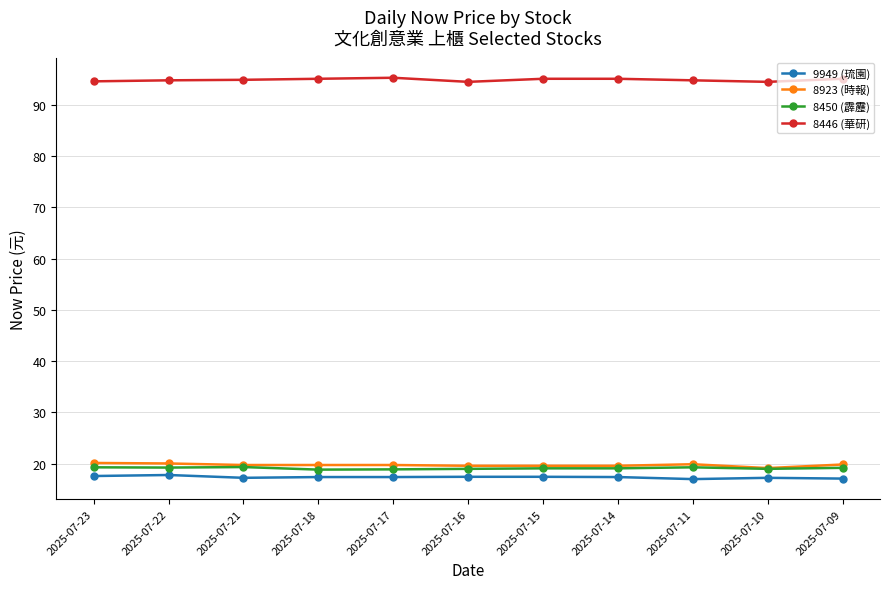

How many lines are shown in the chart?

4